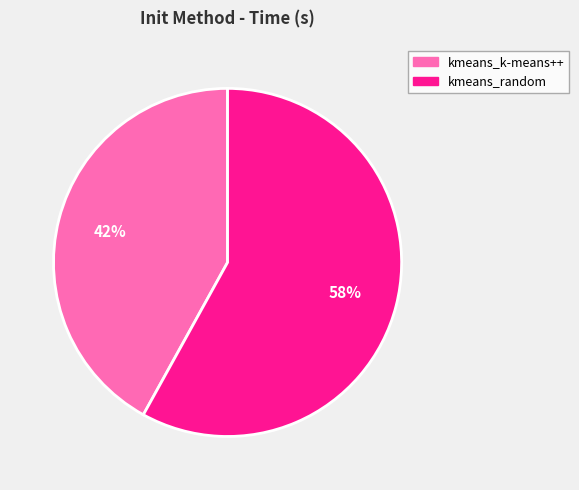

Which category has the biggest portion of the pie?

kmeans_random